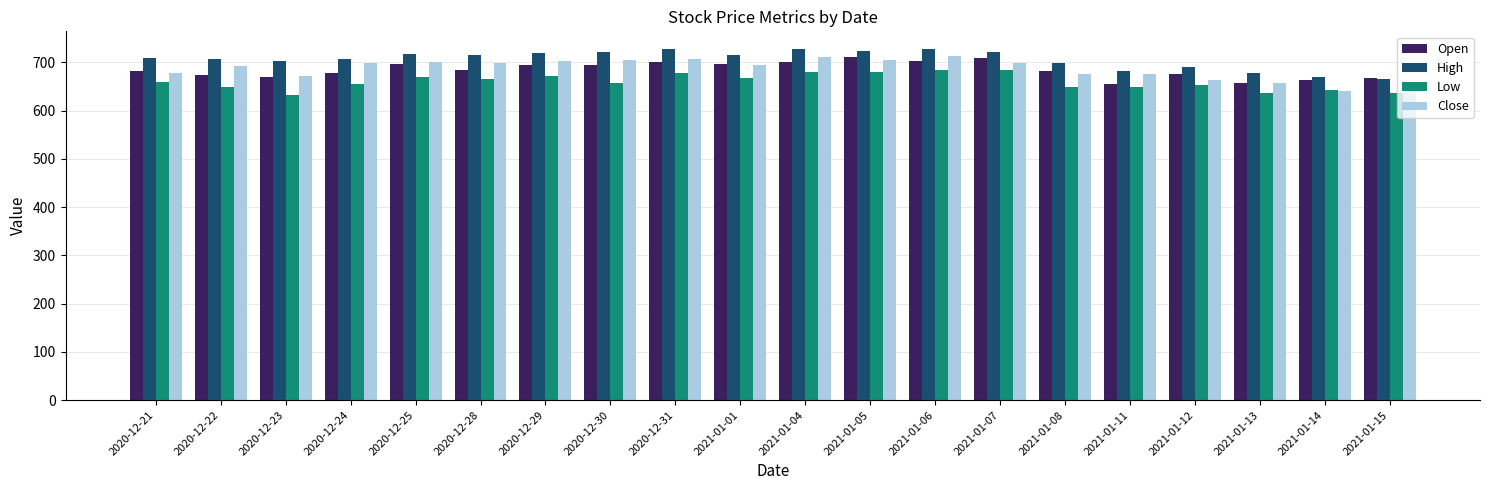

Is the value of Open at 2021-01-07 greater than the value of High at 2021-01-06?

No